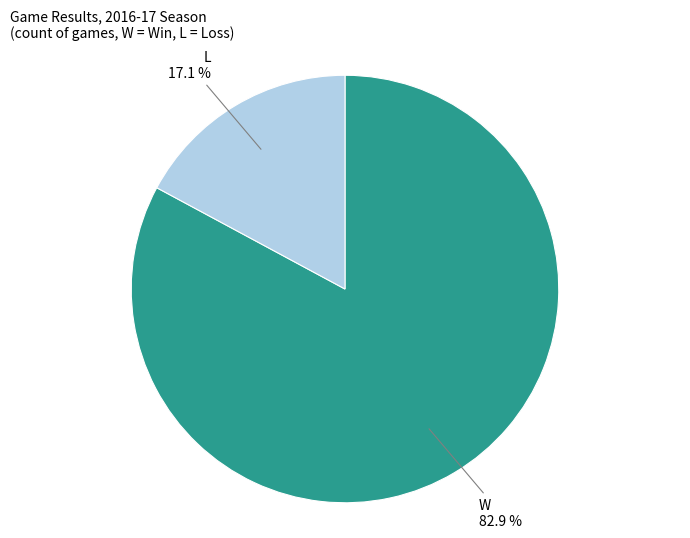

What is the ratio of the value at W to the value at L?

4.8